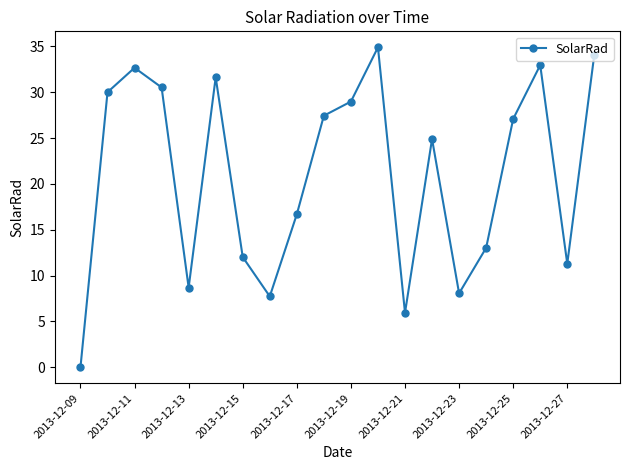

What is the value of the 16th point from the left?

13.0